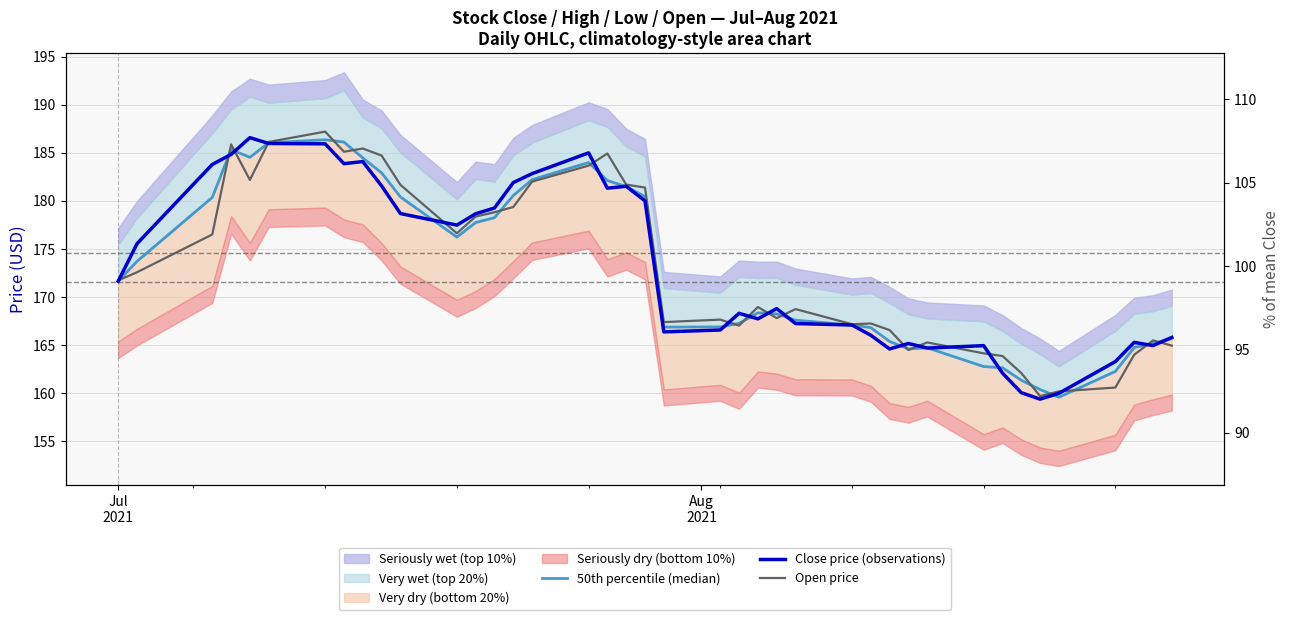

Reading left to right, extract all data points from this chart.

50th percentile (median): 171.7	173.7	180.4	185.3	184.5	186.0	186.4	186.1	184.5	182.9	180.4	176.2	177.8	178.3	180.6	182.2	184.0	182.1	181.5	180.4	166.9	166.9	167.3	168.4	168.2	167.6	167.1	166.8	165.4	164.6	164.7	162.8	162.7	161.4	160.4	159.6	162.3	164.8	165.2	165.7
Close price (observations): 171.6	175.5	183.8	184.8	186.6	186.0	185.9	183.9	184.1	181.6	178.7	177.5	178.7	179.3	181.9	182.8	185.0	181.3	181.5	180.0	166.4	166.6	168.3	167.7	168.8	167.2	167.1	166.0	164.6	165.2	164.7	164.9	162.1	160.1	159.4	160.0	163.3	165.3	165.0	165.8
Open price: 171.7	172.6	176.5	185.9	182.2	186.1	187.2	185.1	185.4	184.7	181.7	176.6	178.4	178.8	179.4	182.0	183.7	184.9	181.7	181.4	167.4	167.7	167.0	169.0	167.8	168.8	167.2	167.3	166.6	164.5	165.3	164.2	163.9	162.1	159.7	160.2	160.6	164.0	165.5	164.9